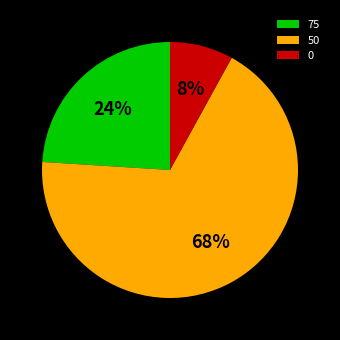

Which category accounts for the majority?

50